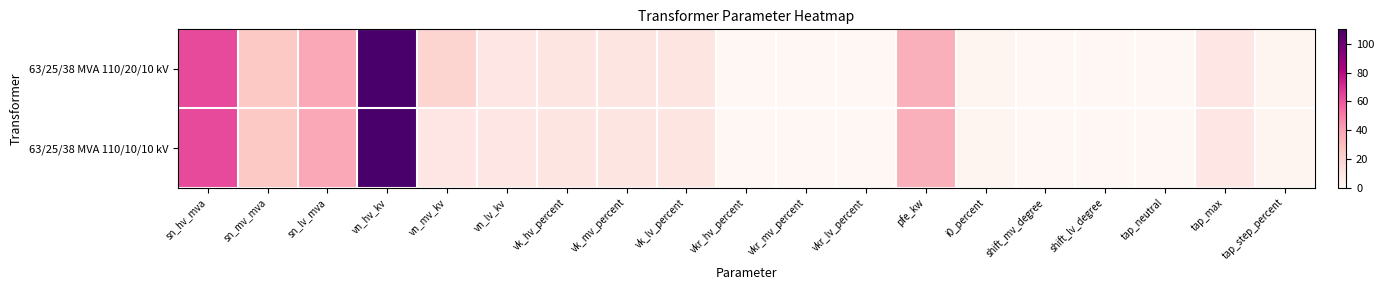

Which series has the largest total across all categories?

63/25/38 MVA 110/20/10 kV